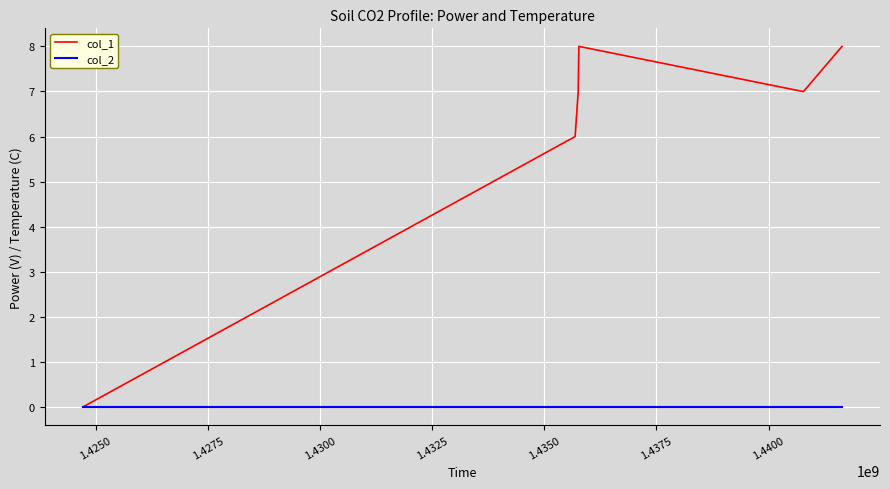

Which series has the largest total across all categories?

col_1